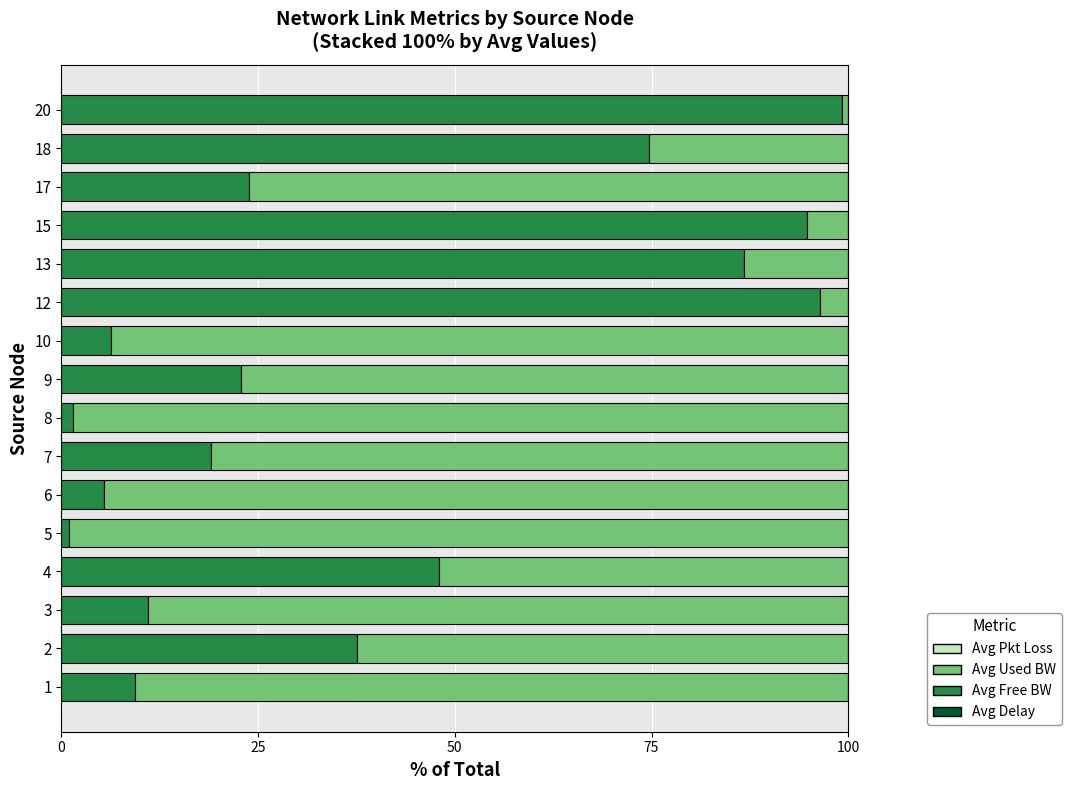

How many data points does each series have?

16